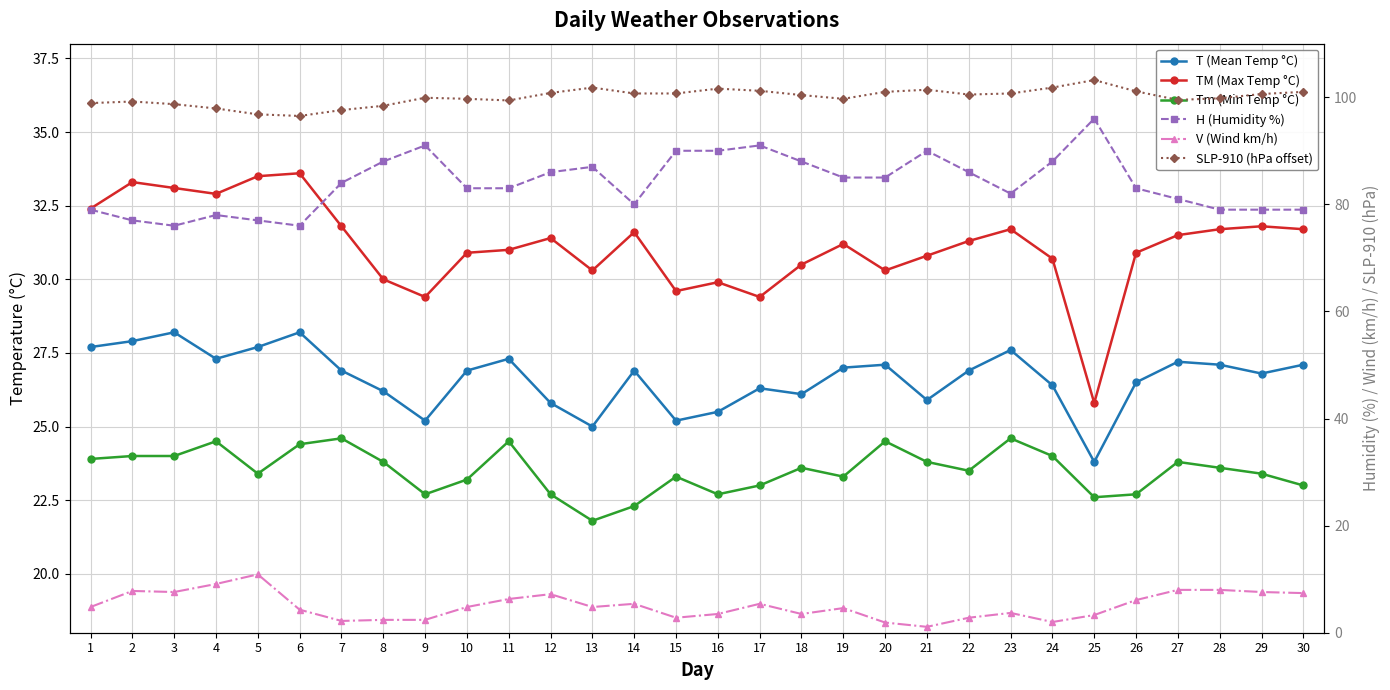

True or false: TM (Max Temp °C) and Tm (Min Temp °C) cross at least once.

False